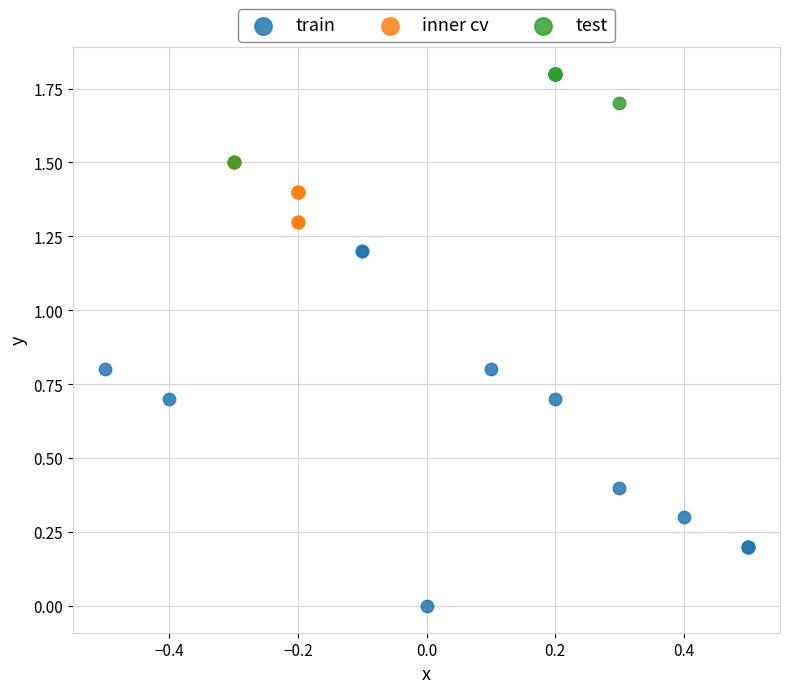

What are all the series names shown in the legend?

train, inner cv, test